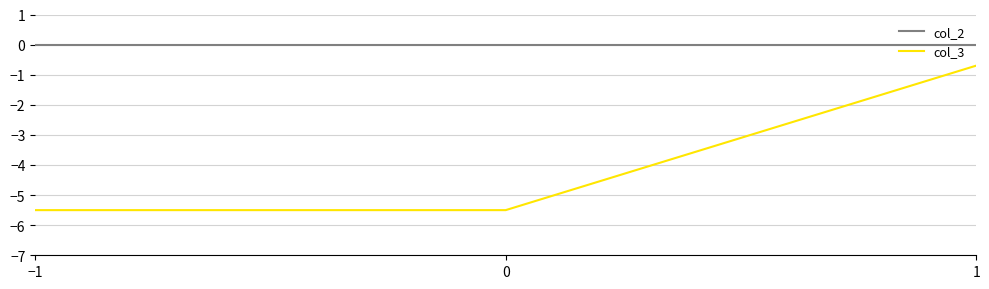

Which series has the largest total across all categories?

col_2